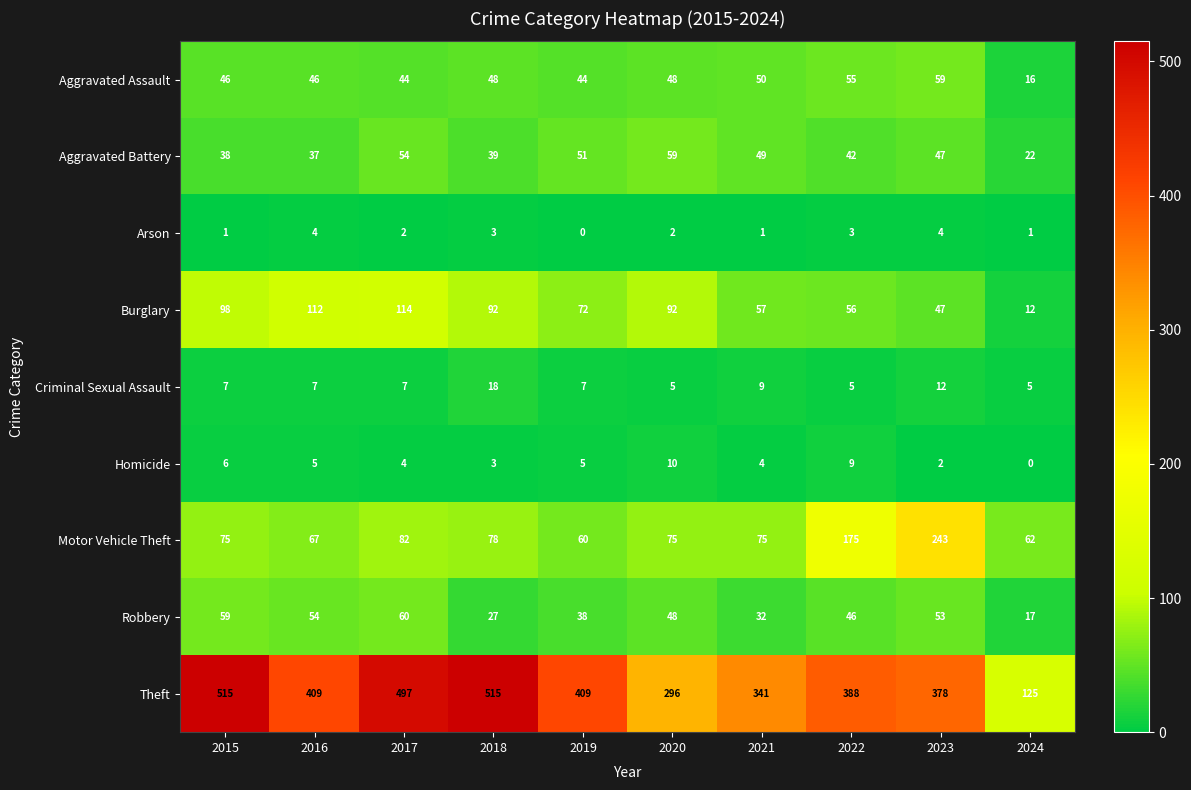

At 2015, list the series in order from smallest to largest.

Arson, Homicide, Criminal Sexual Assault, Aggravated Battery, Aggravated Assault, Robbery, Motor Vehicle Theft, Burglary, Theft